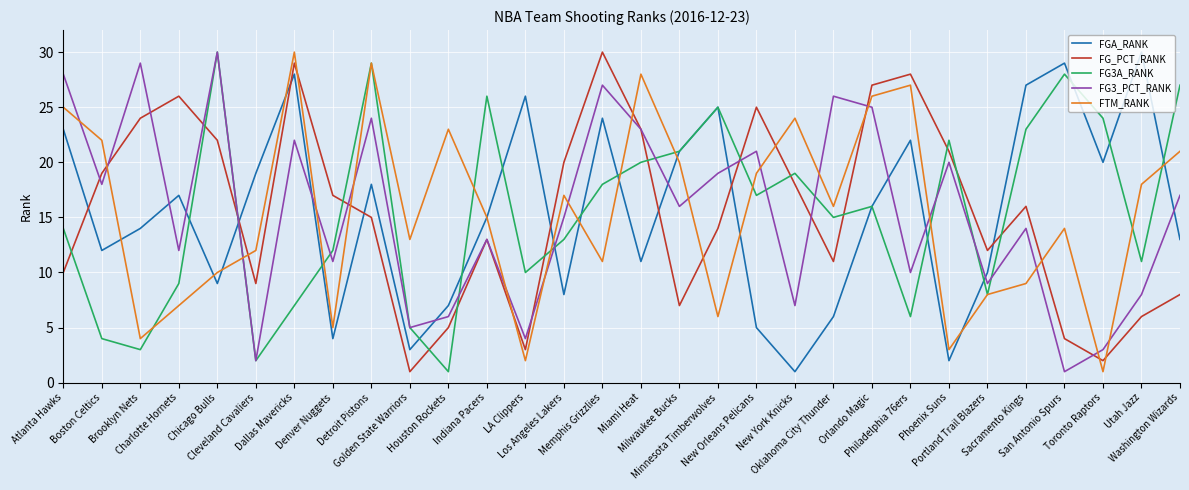

Which series ends up on top after the final intersection of FGA_RANK and FG3A_RANK?

FG3A_RANK